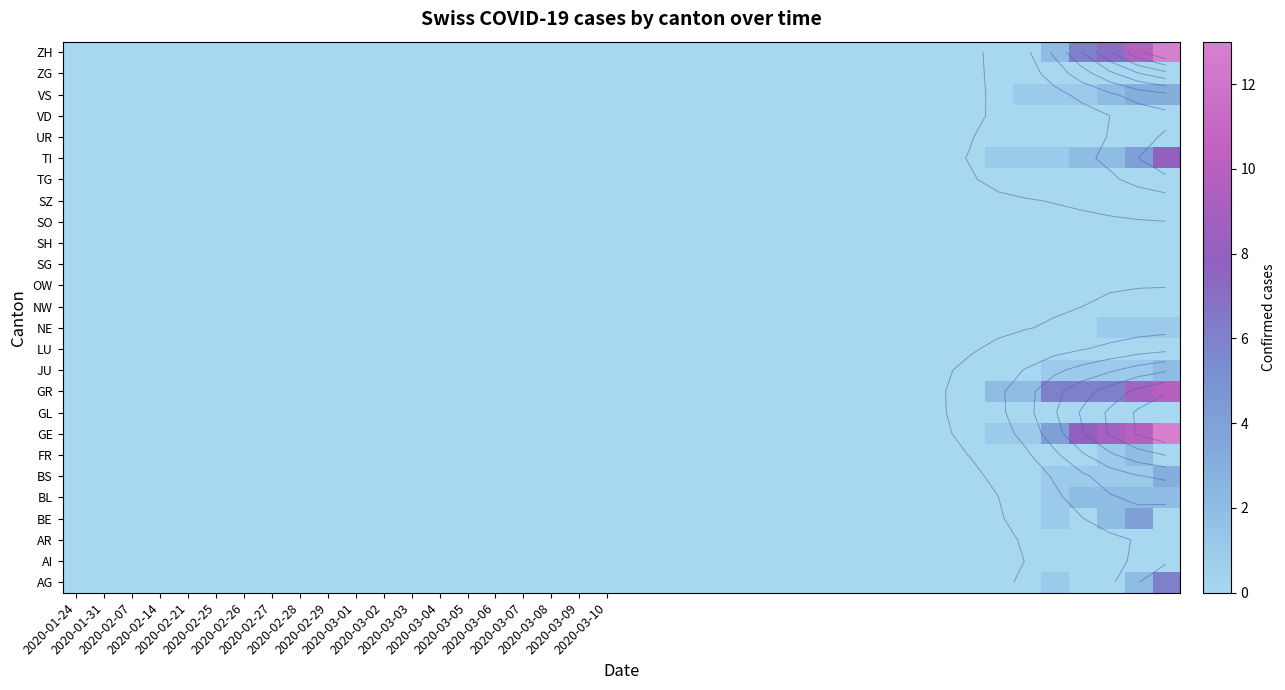

Which category has the lowest value across all series?

2020-01-24